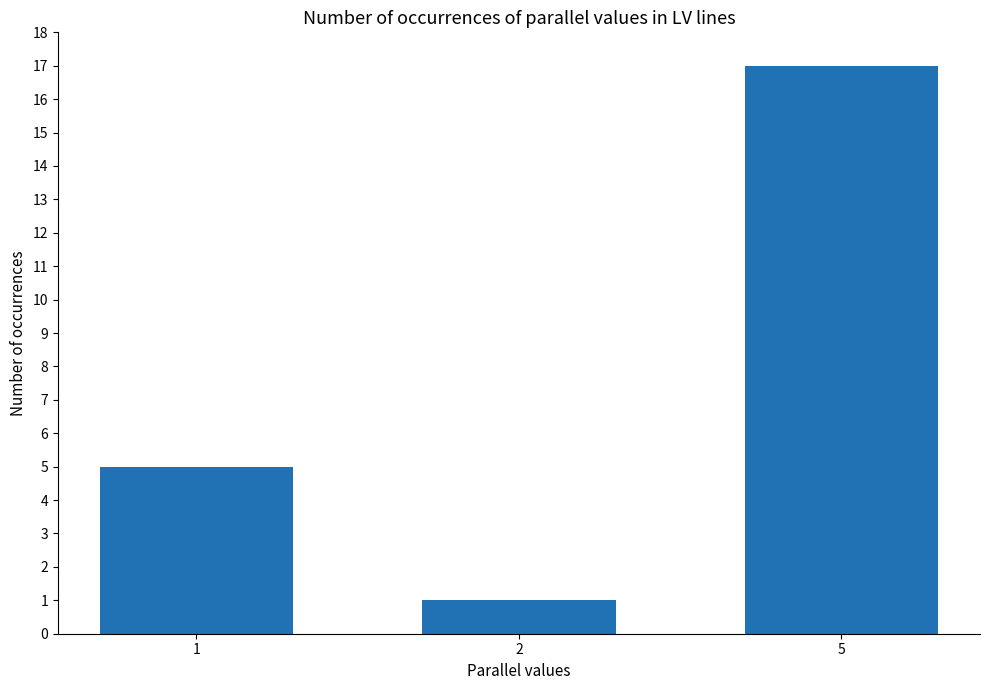

At which label is the value closest to 9?

1